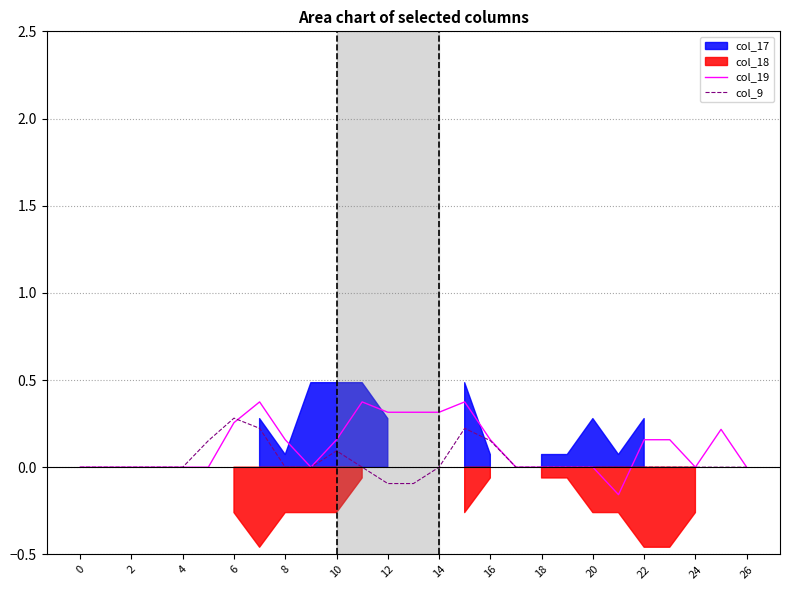

How many values in the col_9 series exceed 0?

6